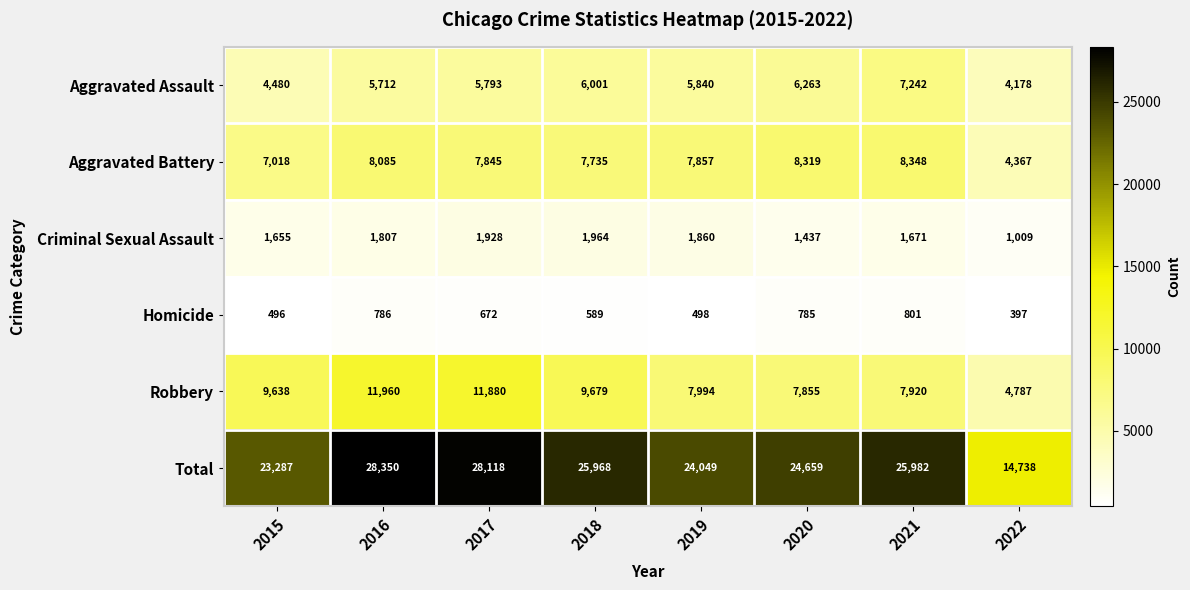

Which label corresponds to the smallest value in the chart?

2022